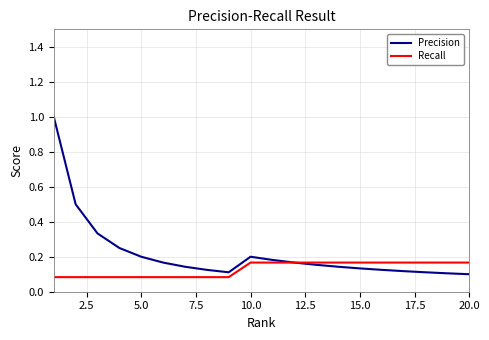

Rank the series by their average value, from lowest to highest.

Recall, Precision